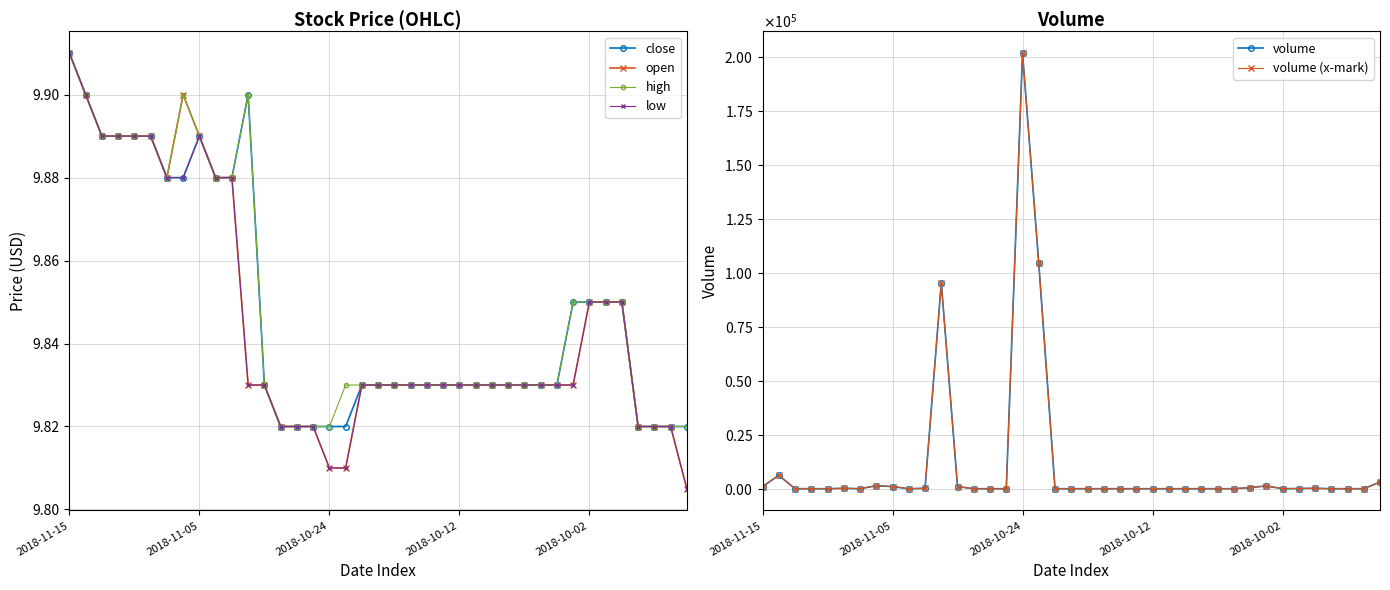

True or false: high and volume cross at least once.

True